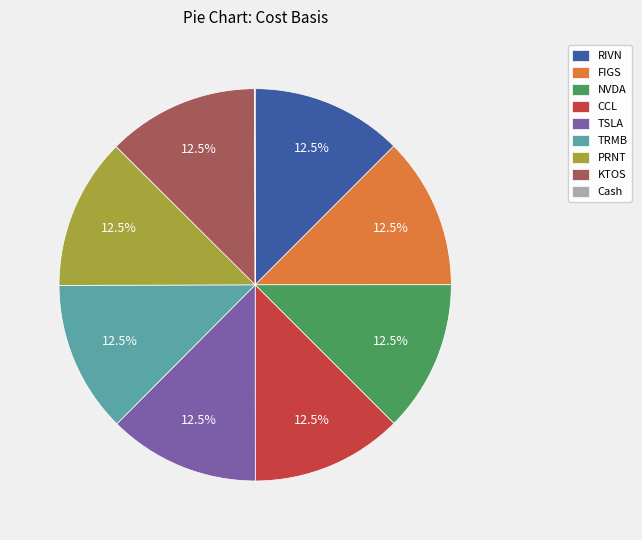

Combined, what portion of the pie is PRNT and TRMB?

25.0%